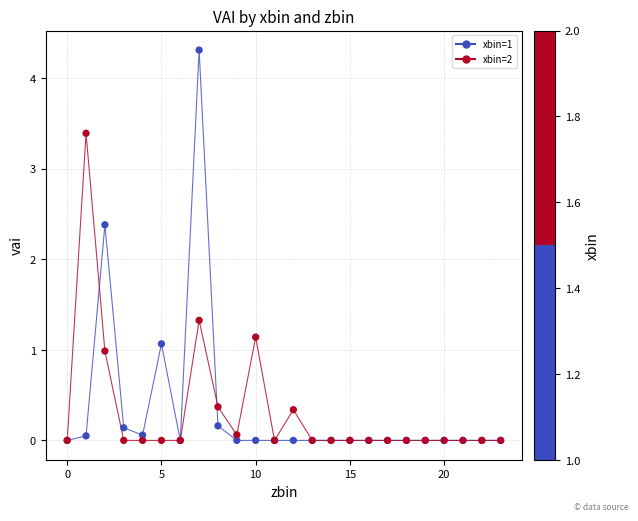

Which series has the widest spread of values?

xbin=1